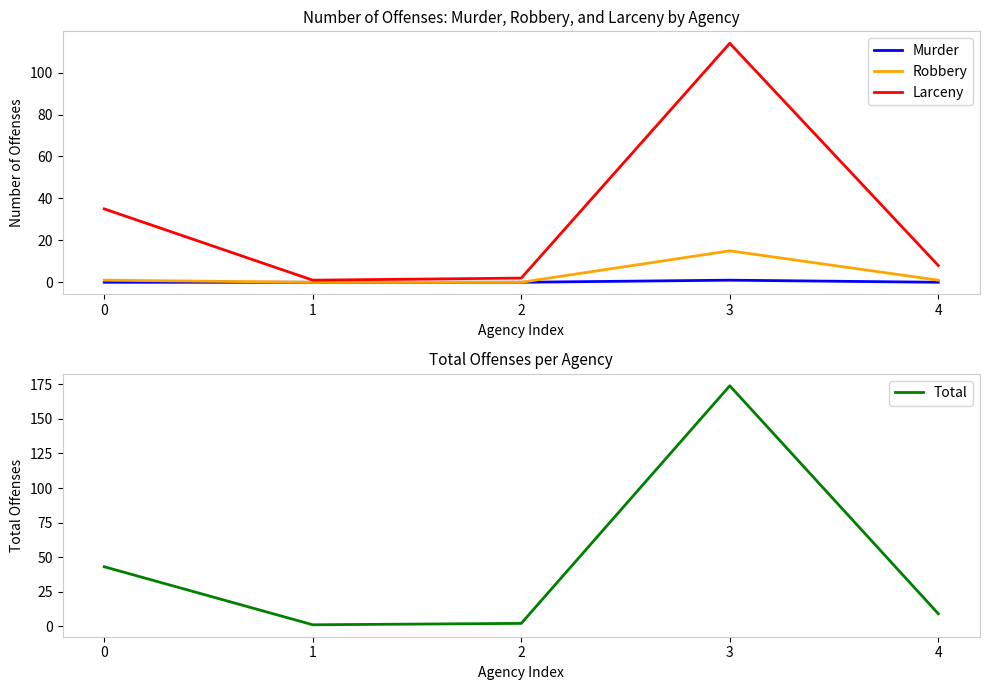

The value of Robbery at 0 is 1. True or false?

True